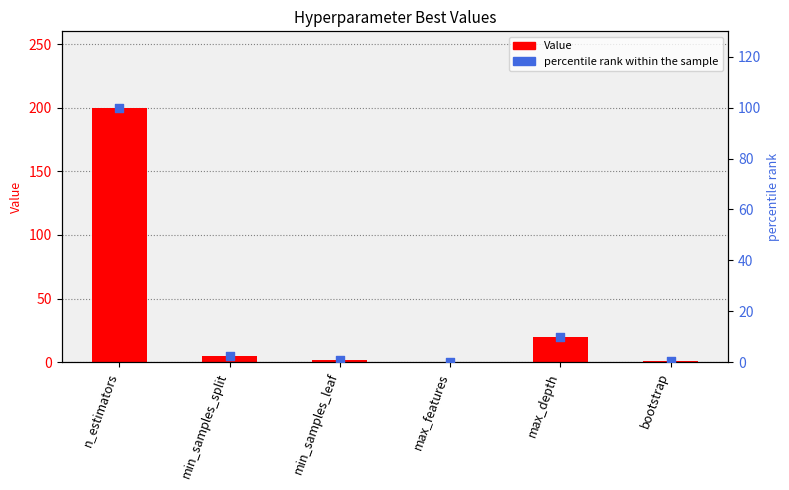

What are all the series names shown in the legend?

Value, percentile rank within the sample